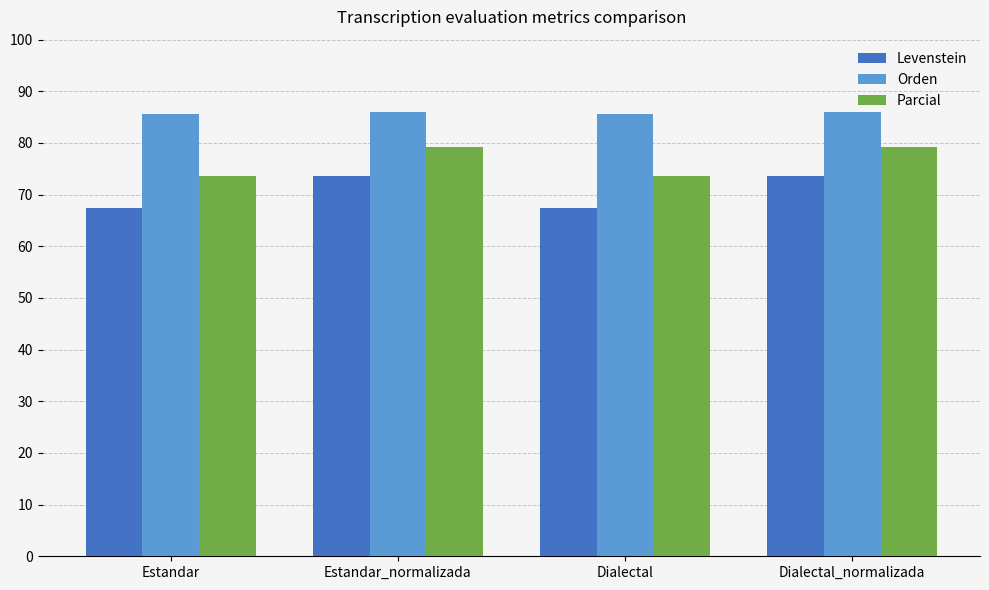

What is the label of the 1st bar from the right?

Dialectal_normalizada